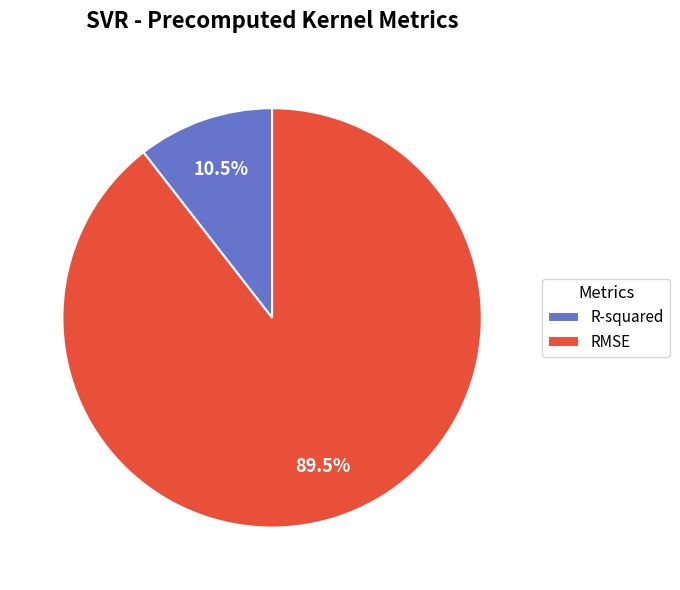

To the nearest percent, what is the combined percentage of R-squared and RMSE?

100%